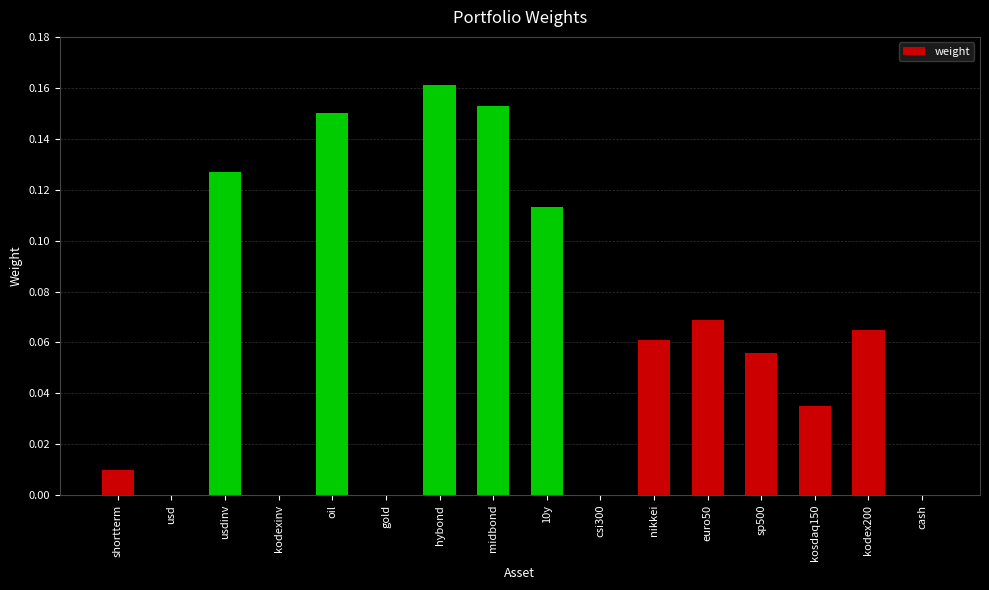

The value at midbond is 0.3. True or false?

False